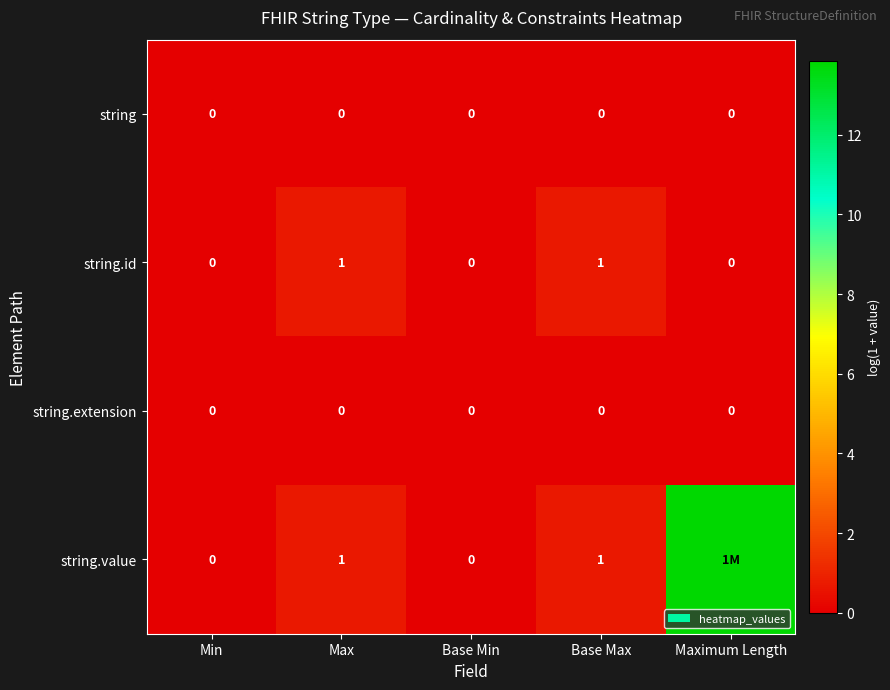

What is the total value across all series at Maximum Length?

13.9